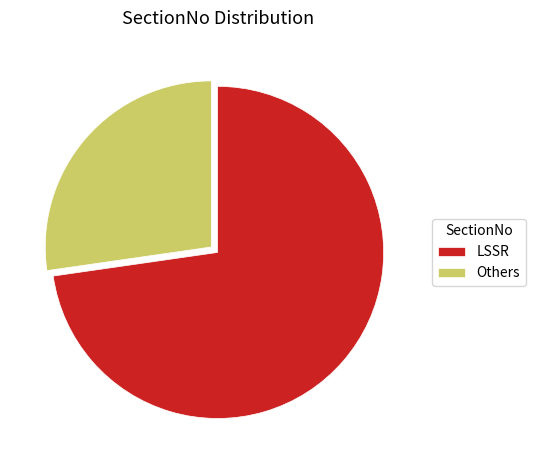

True or false: LSSR accounts for 79% of the total.

False